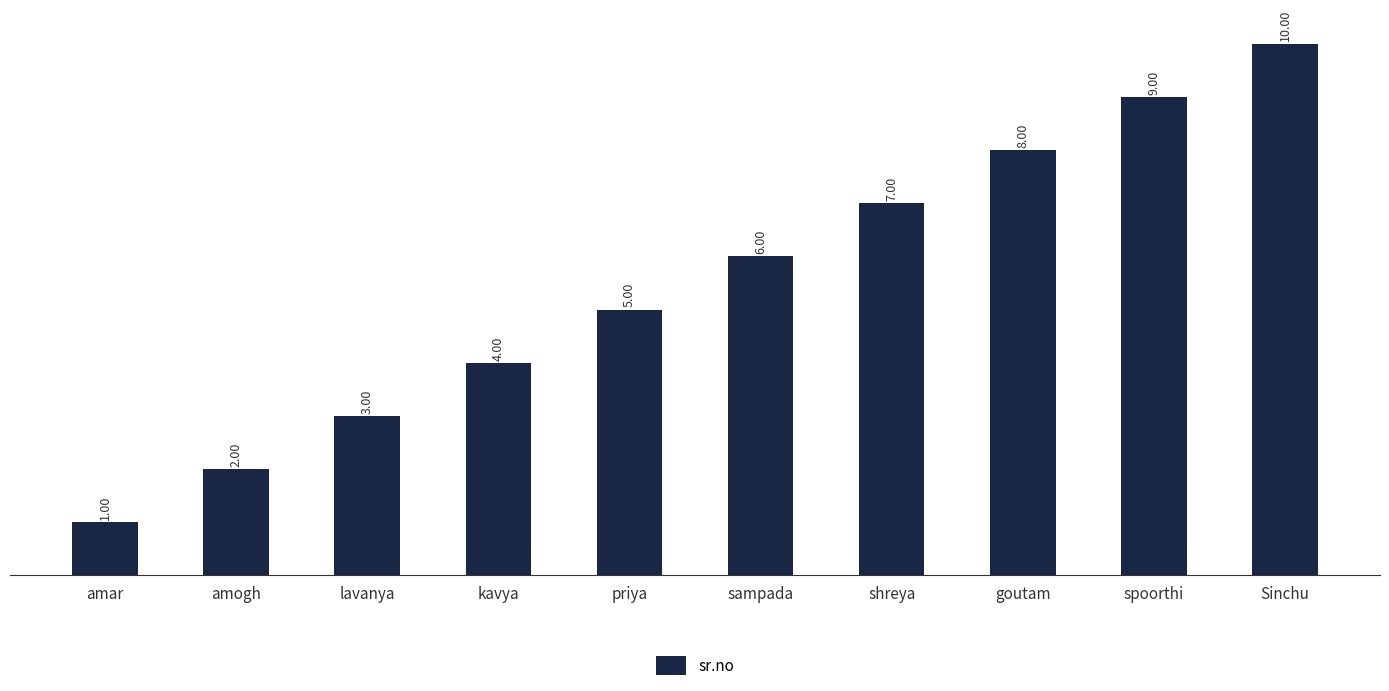

Reading left to right, extract all data points from this chart.

1	2	3	4	5	6	7	8	9	10